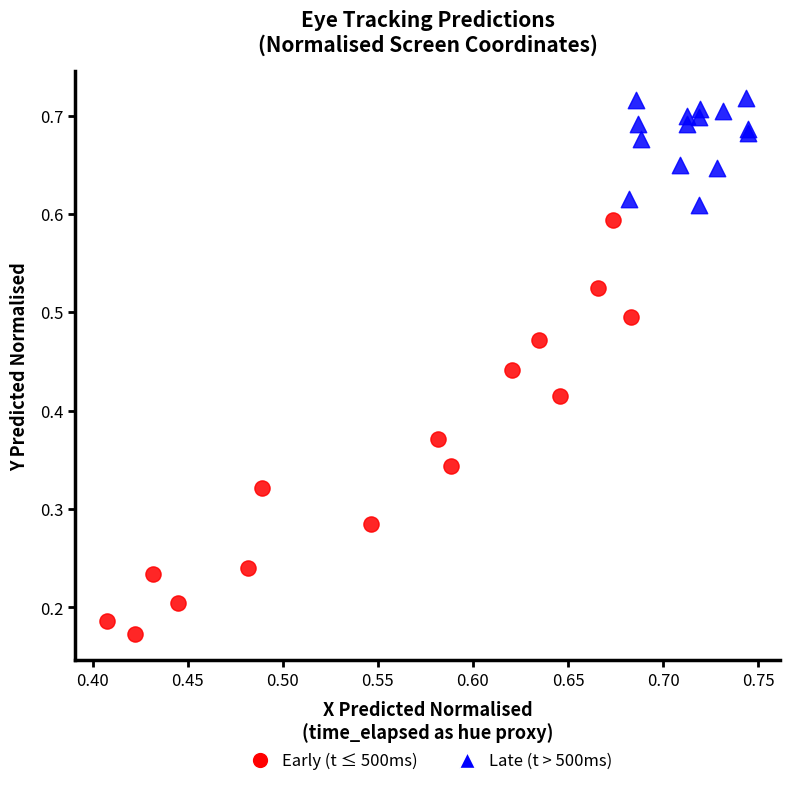

Which series has the largest Y range (max minus min)?

Early (t ≤ 500ms)